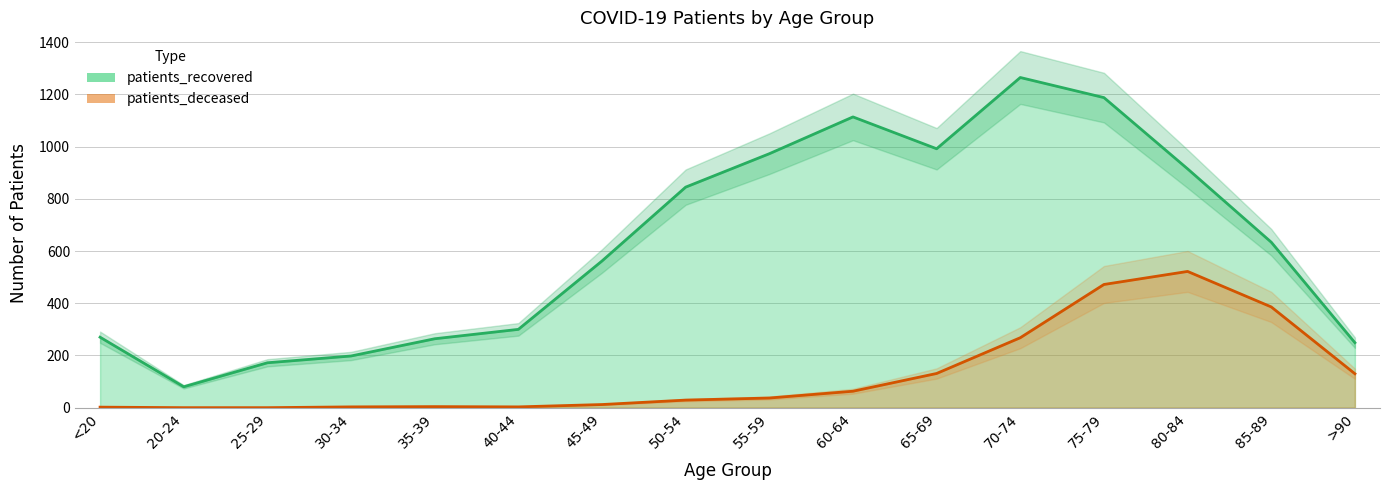

Where is patients_recovered nearest to the value 672?

85-89